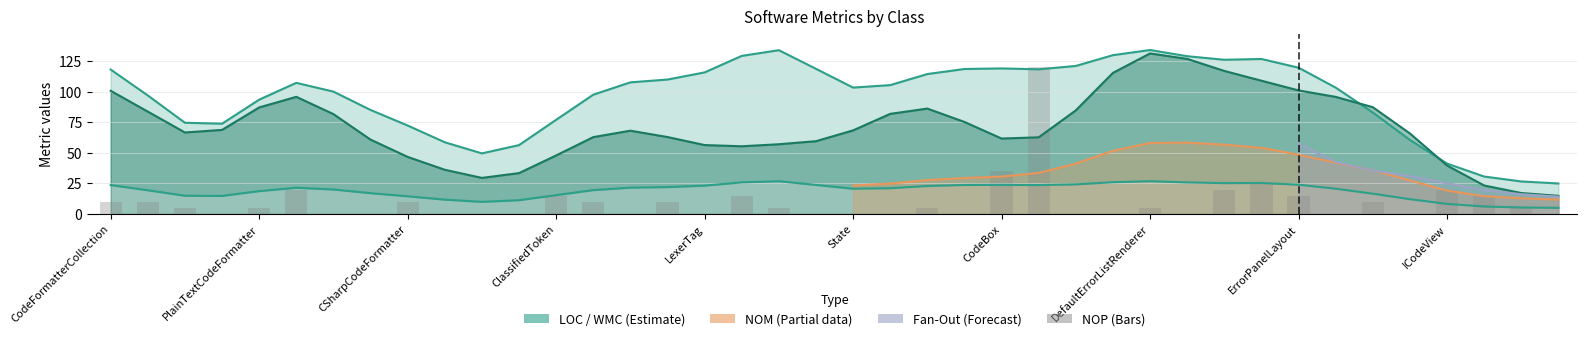

What is the approximate value at 25, to the nearest 50?

100